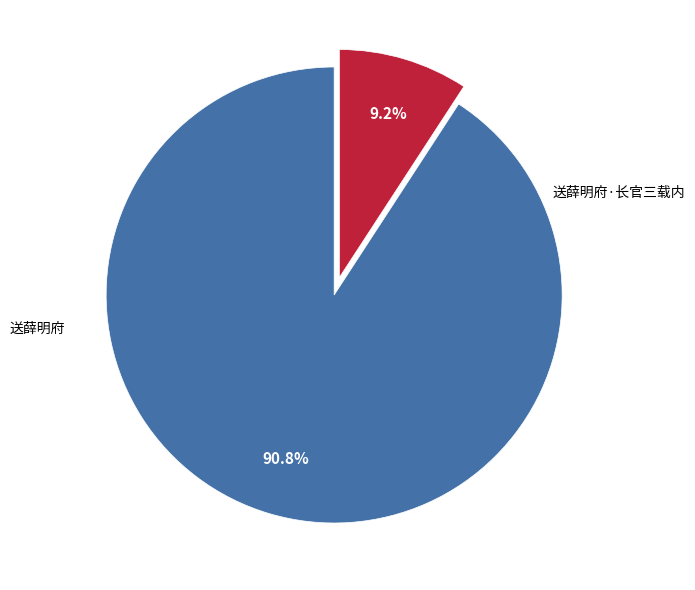

To the nearest percent, what is the difference between the largest and smallest slice percentages?

82%